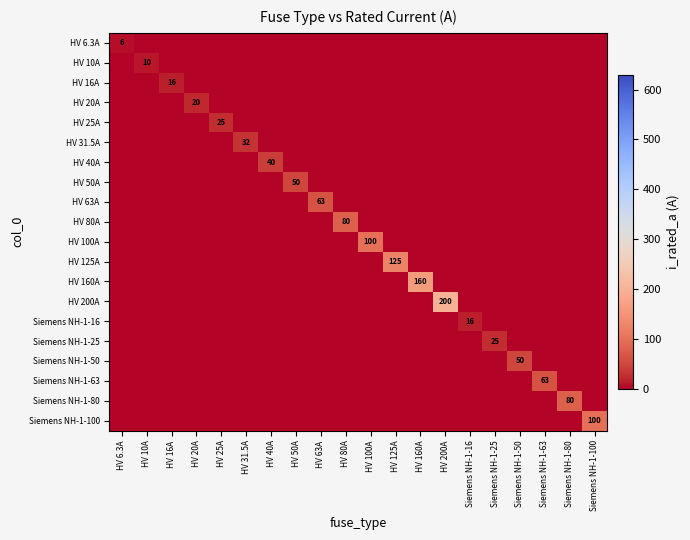

True or false: HV 31.5A has a value of 32 at HV 31.5A.

True